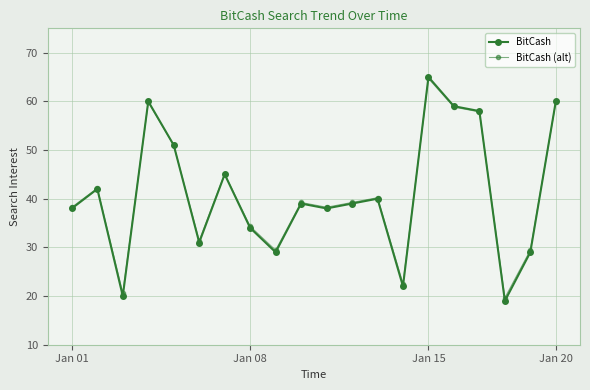

How many lines are shown in the chart?

2